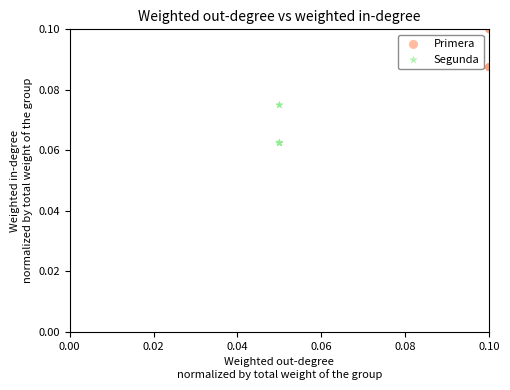

What are all the series names shown in the legend?

Primera, Segunda